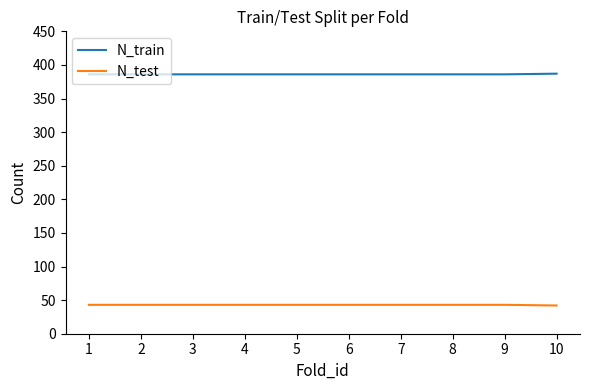

How many lines are shown in the chart?

2